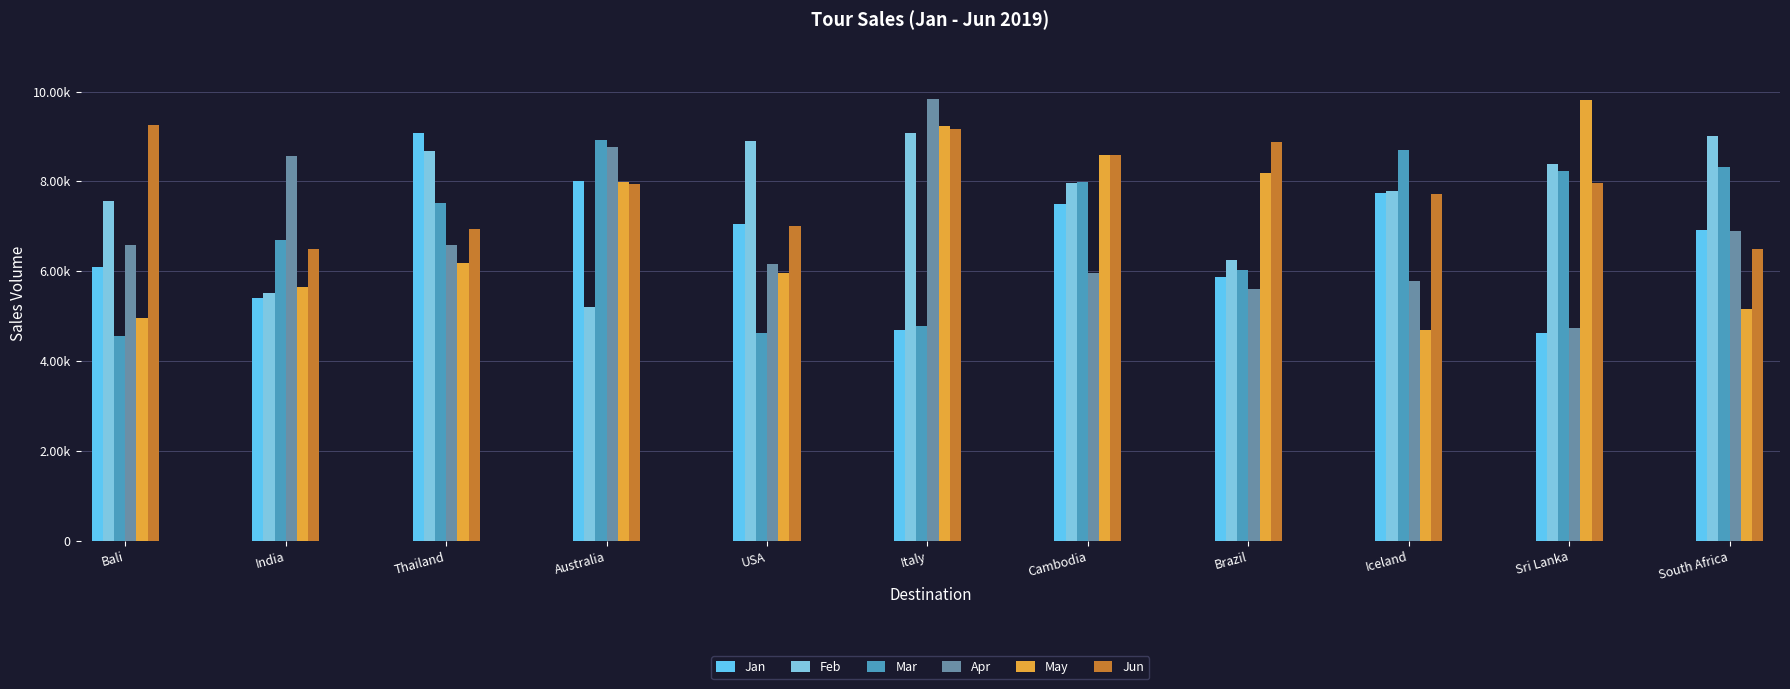

The Jun series shows 8591 at Cambodia. True or false?

True